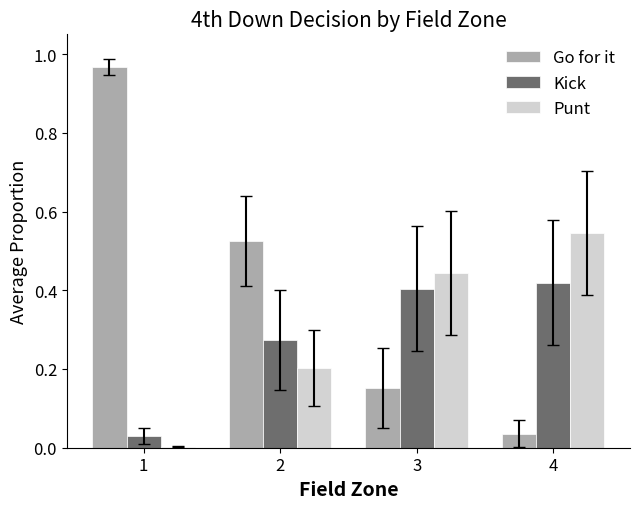

Which series has the largest total across all categories?

Go for it